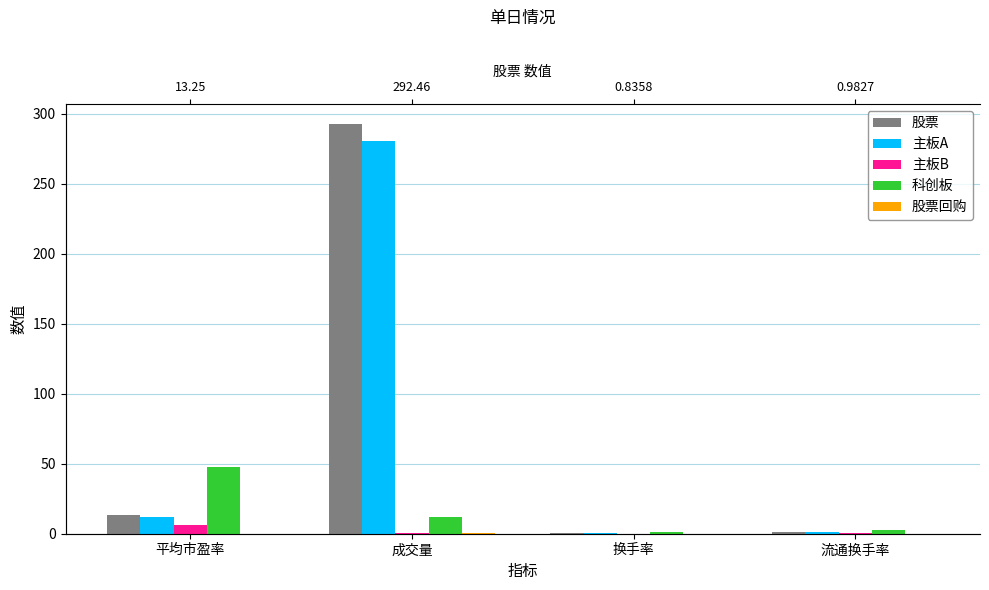

What is the difference between the second highest and minimum values in the 股票 series?

12.4